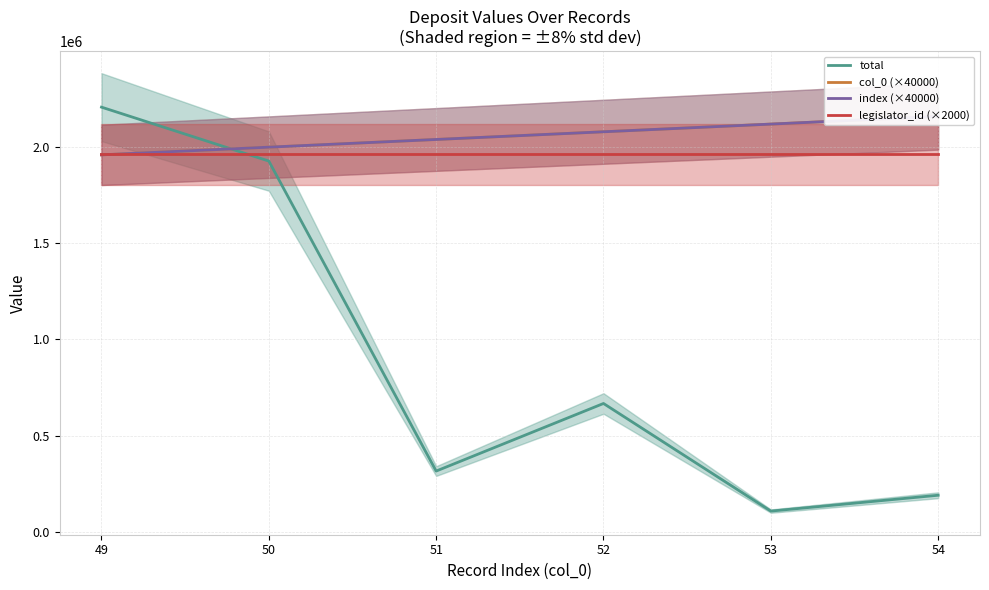

How many intersections are there between total and legislator_id (×2000)?

1